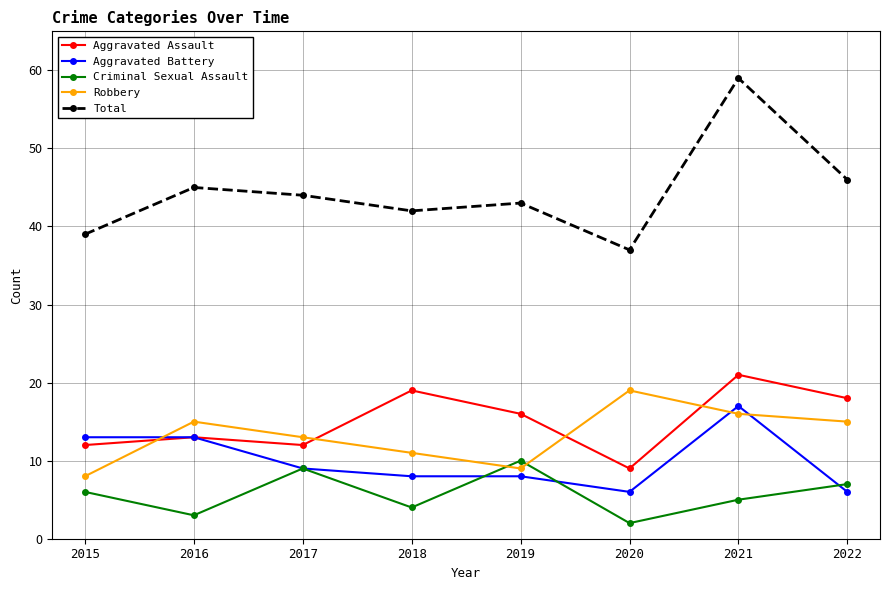

Reading left to right, list all the values displayed in this chart.

Aggravated Assault: 2015=12	2016=13	2017=12	2018=19	2019=16	2020=9	2021=21	2022=18
Aggravated Battery: 2015=13	2016=13	2017=9	2018=8	2019=8	2020=6	2021=17	2022=6
Criminal Sexual Assault: 2015=6	2016=3	2017=9	2018=4	2019=10	2020=2	2021=5	2022=7
Robbery: 2015=8	2016=15	2017=13	2018=11	2019=9	2020=19	2021=16	2022=15
Total: 2015=39	2016=45	2017=44	2018=42	2019=43	2020=37	2021=59	2022=46